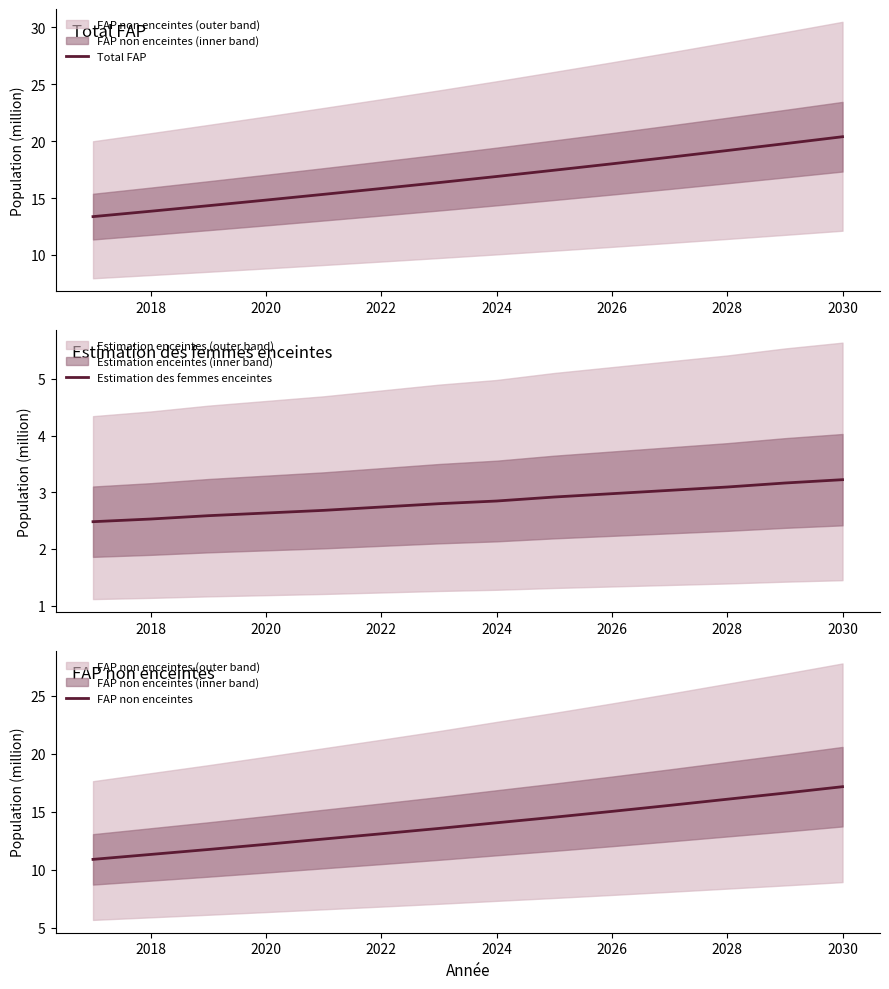

What is the greatest value displayed?

20.4